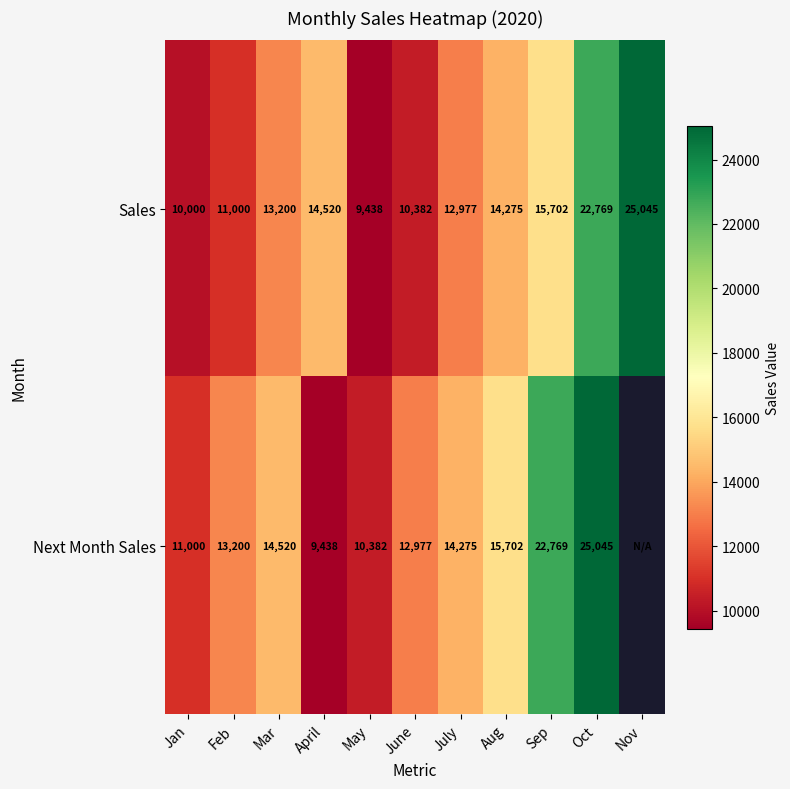

Is it true that Next Month Sales equals 8728 at Feb?

False